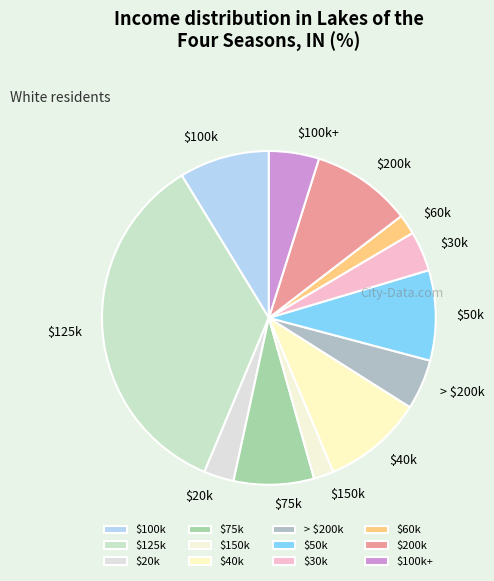

Does $200k account for over 50% of the chart?

No